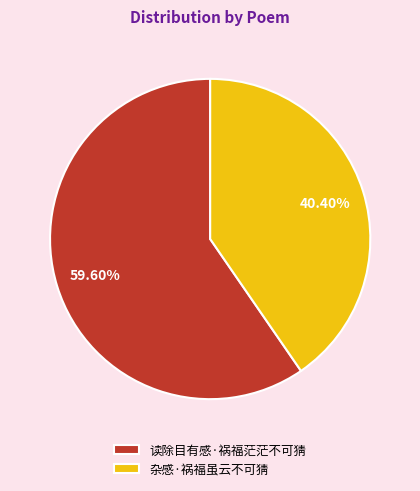

Is the sum of 读除目有感·祸福茫茫不可猜 and 杂感·祸福虽云不可猜 greater than half?

Yes